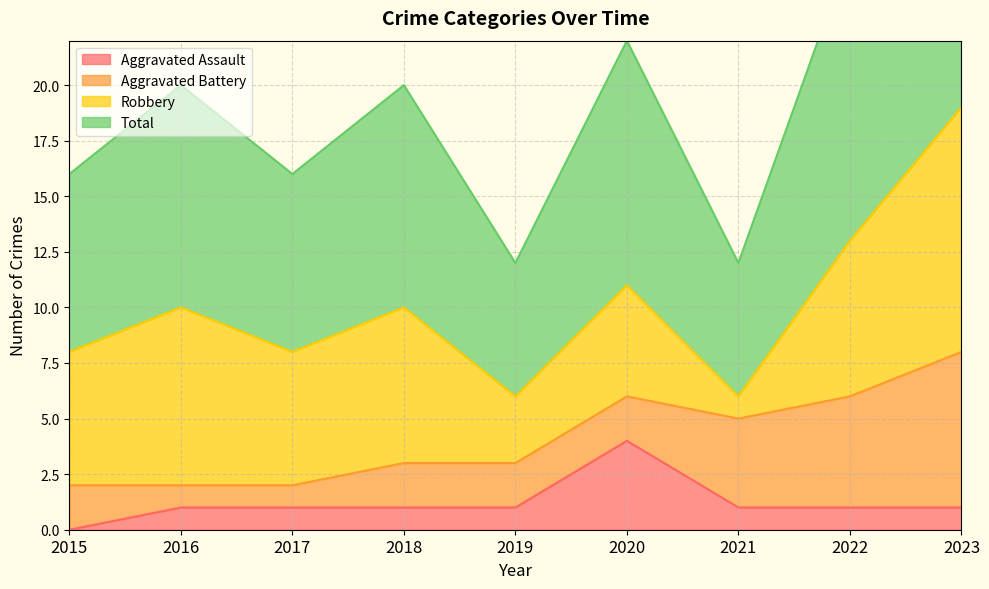

True or false: Total and Aggravated Assault intersect in this chart.

False